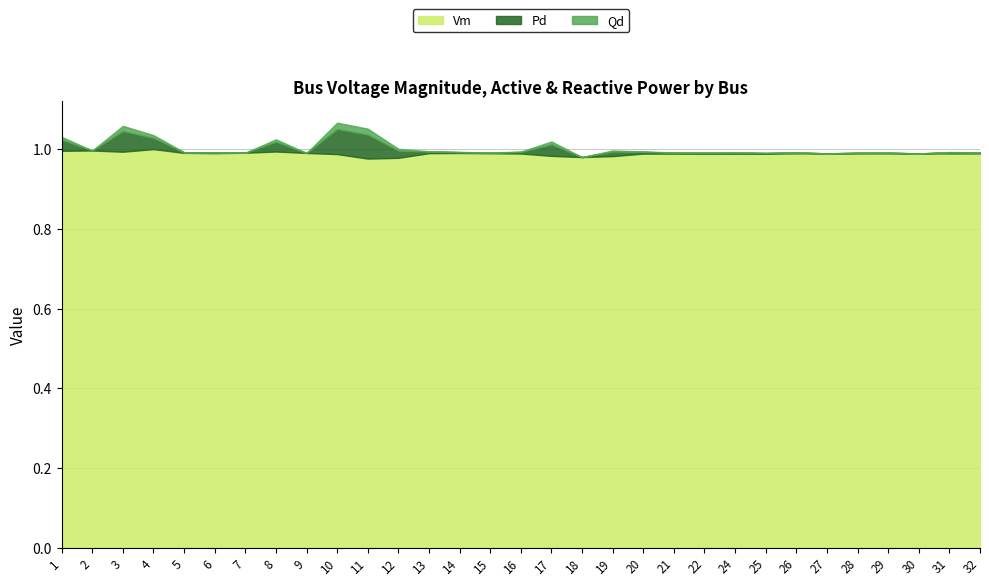

Between 18 and 21, which series saw the biggest shift?

Vm